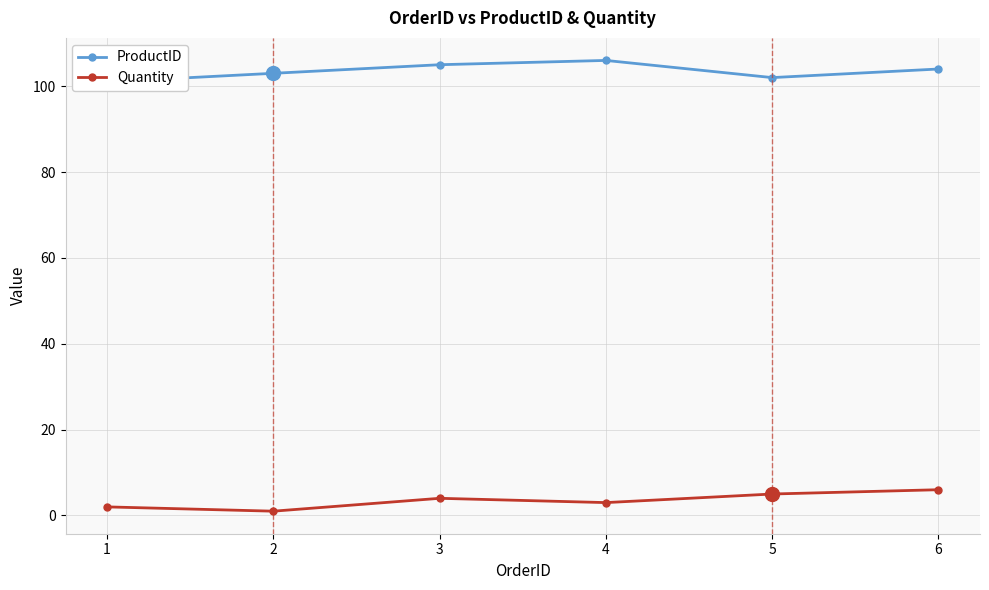

Is it true that Quantity equals 5 at 5?

True